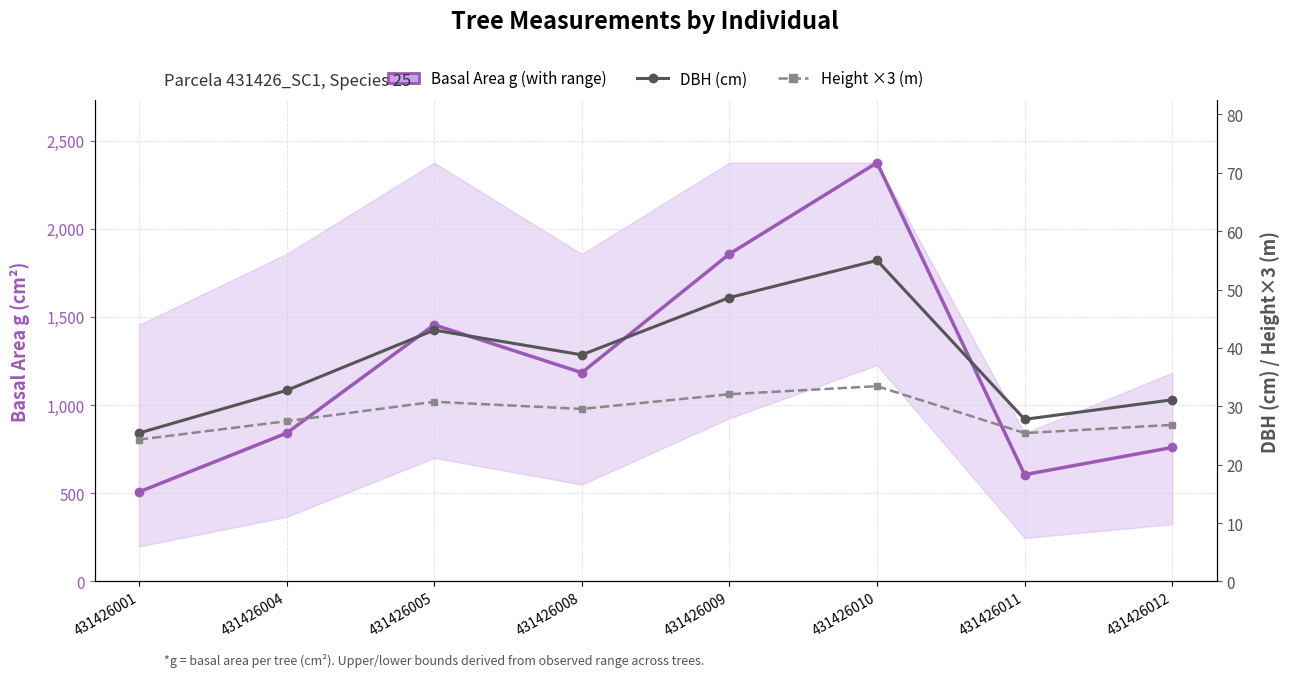

What is the lowest value of the DBH (cm) series?

25.4